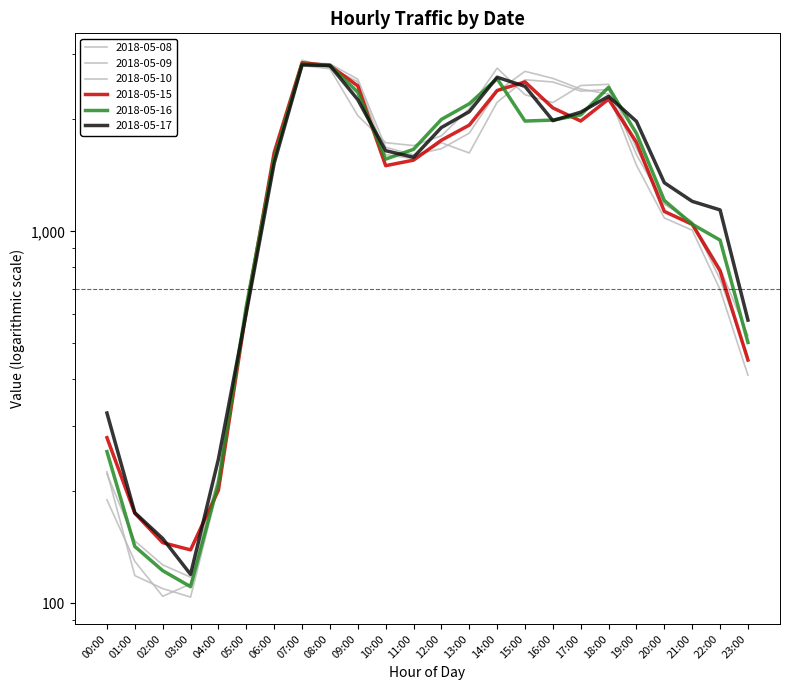

In 2018-05-09, how many points are lower than both neighbors (excluding endpoints)?

4